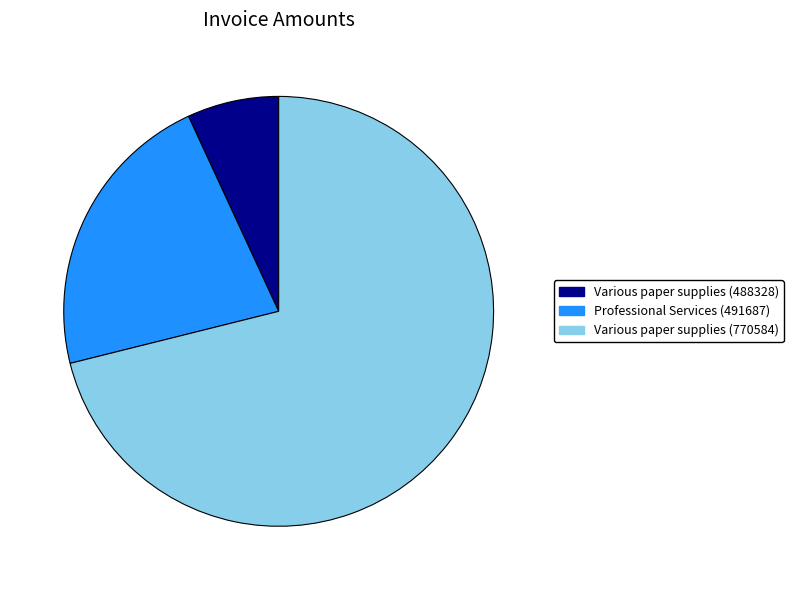

Combined, do Various paper supplies (770584) and Professional Services (491687) account for over 50%?

Yes